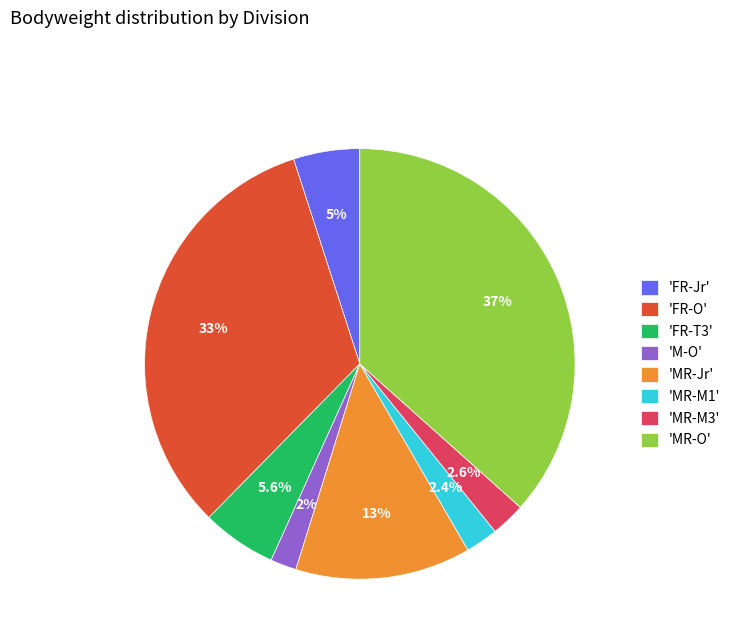

What percentage do 'FR-Jr' and 'FR-T3' together represent?

10.6%